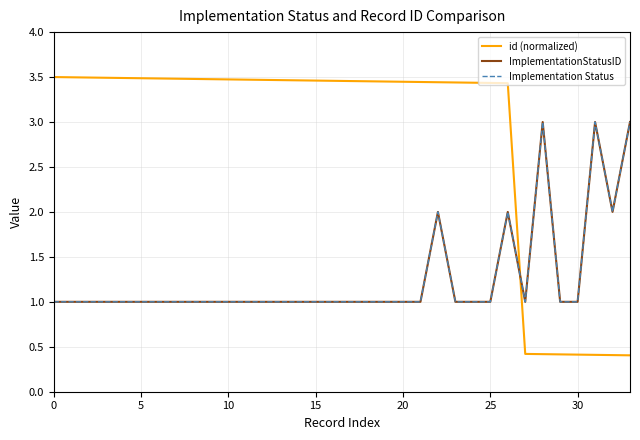

At how many categories does at least one series exceed 2?

30